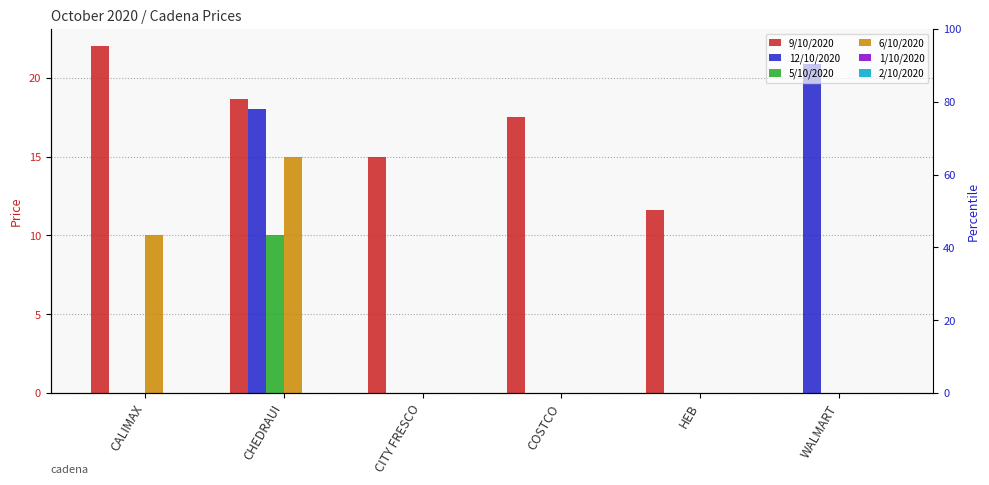

Reading left to right, transcribe all the data shown in this chart.

9/10/2020: CALIMAX=22.0	CHEDRAUI=18.6	CITY FRESCO=15.0	COSTCO=17.5	HEB=11.6	WALMART=0.0
12/10/2020: CALIMAX=0.0	CHEDRAUI=18.0	CITY FRESCO=0.0	COSTCO=0.0	HEB=0.0	WALMART=20.9
5/10/2020: CALIMAX=0.0	CHEDRAUI=10.0	CITY FRESCO=0.0	COSTCO=0.0	HEB=0.0	WALMART=0.0
6/10/2020: CALIMAX=10.0	CHEDRAUI=15.0	CITY FRESCO=0.0	COSTCO=0.0	HEB=0.0	WALMART=0.0
1/10/2020: CALIMAX=0.0	CHEDRAUI=0.0	CITY FRESCO=0.0	COSTCO=0.0	HEB=0.0	WALMART=0.0
2/10/2020: CALIMAX=0.0	CHEDRAUI=0.0	CITY FRESCO=0.0	COSTCO=0.0	HEB=0.0	WALMART=0.0